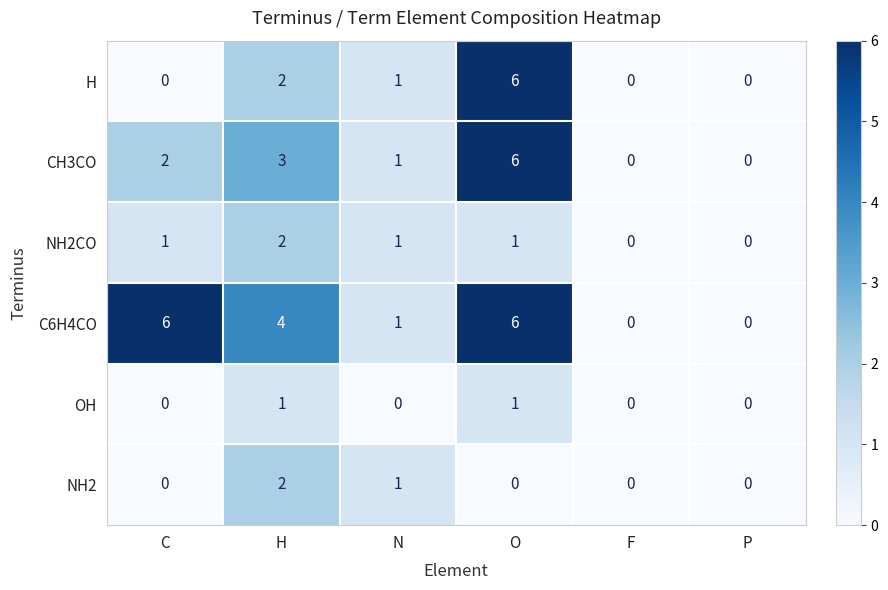

How many NH2 values are between 0 and 1?

5